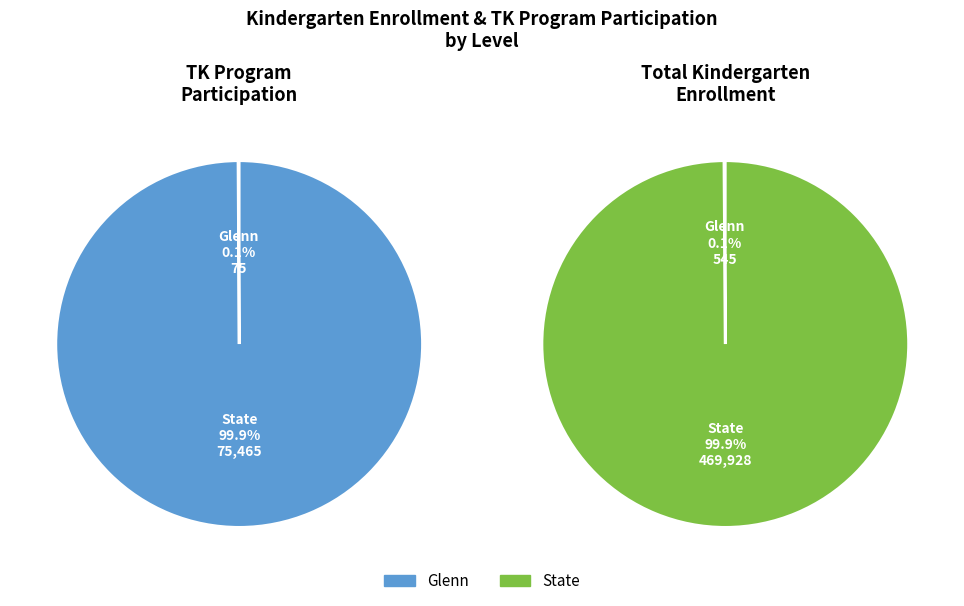

True or false: State accounts for 85% of the total.

False